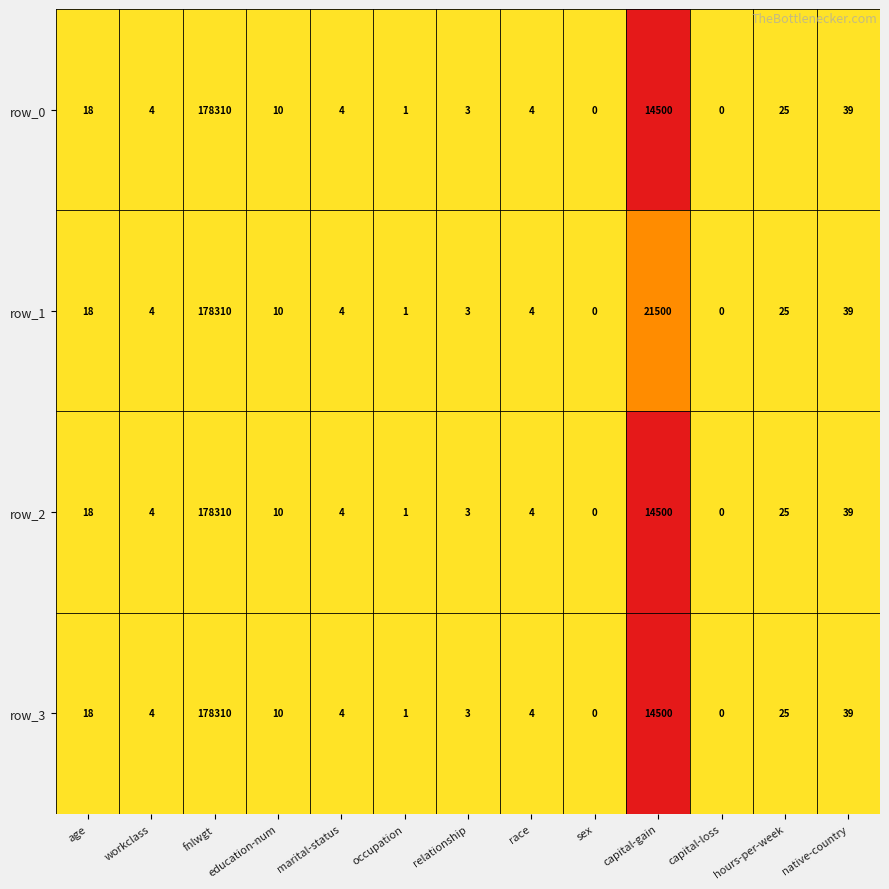

At which label is row_1 closest to 89155?

capital-gain